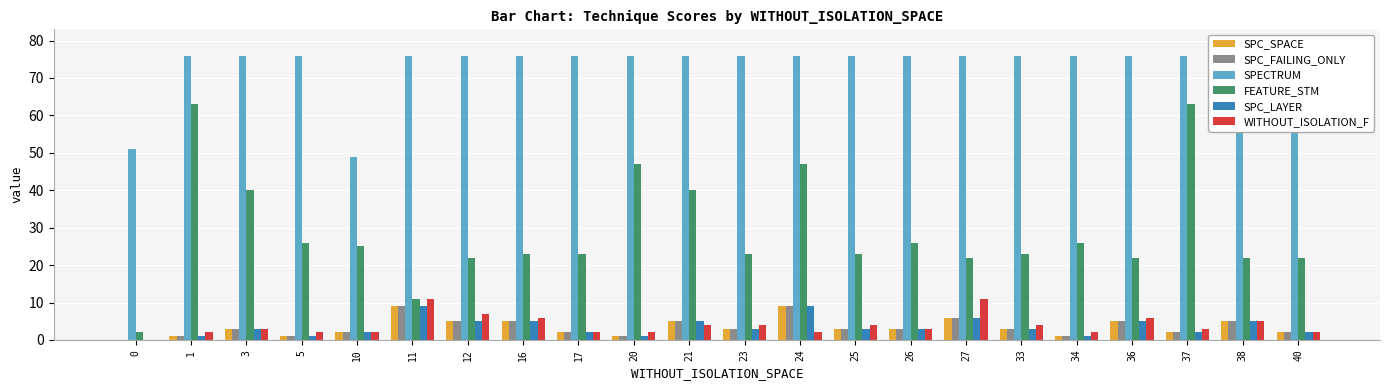

How many data points does each series have?

22